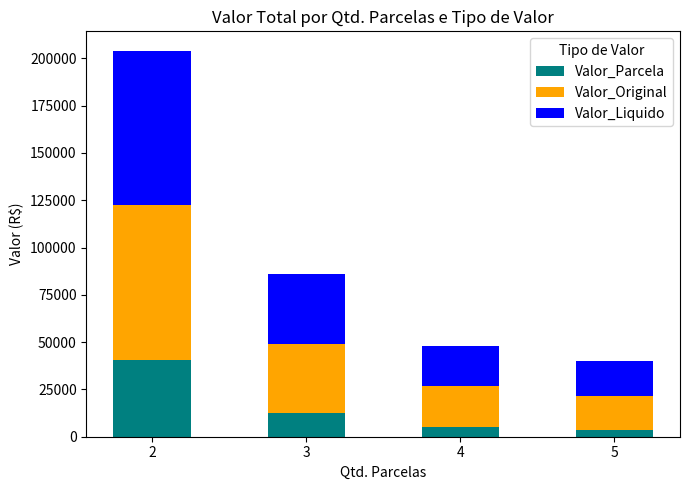

What is the total value across all series at 4?

47834.6